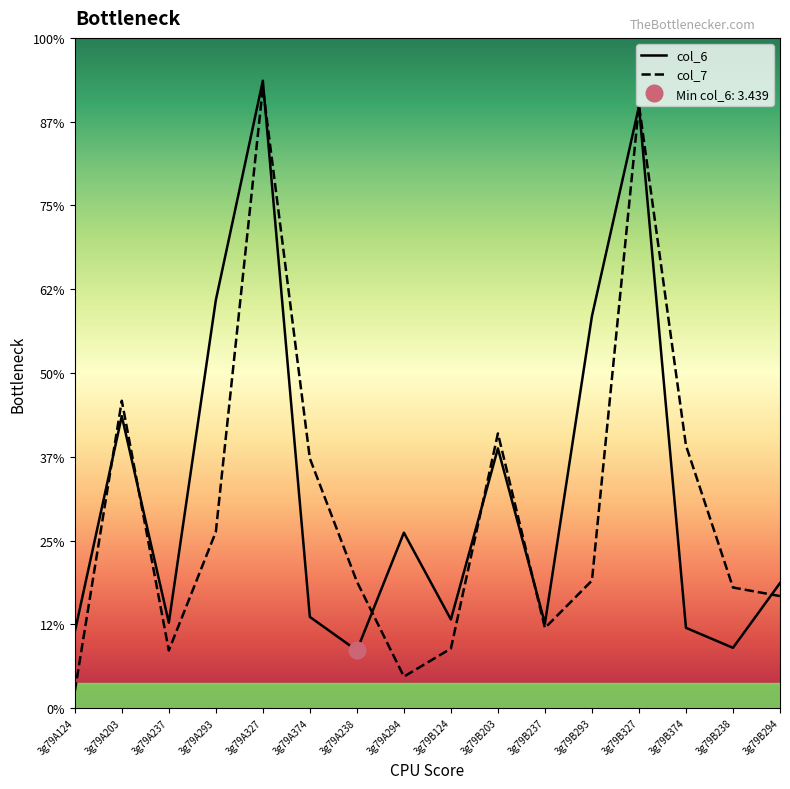

Rank the series by their average value, from highest to lowest.

col_6, col_7